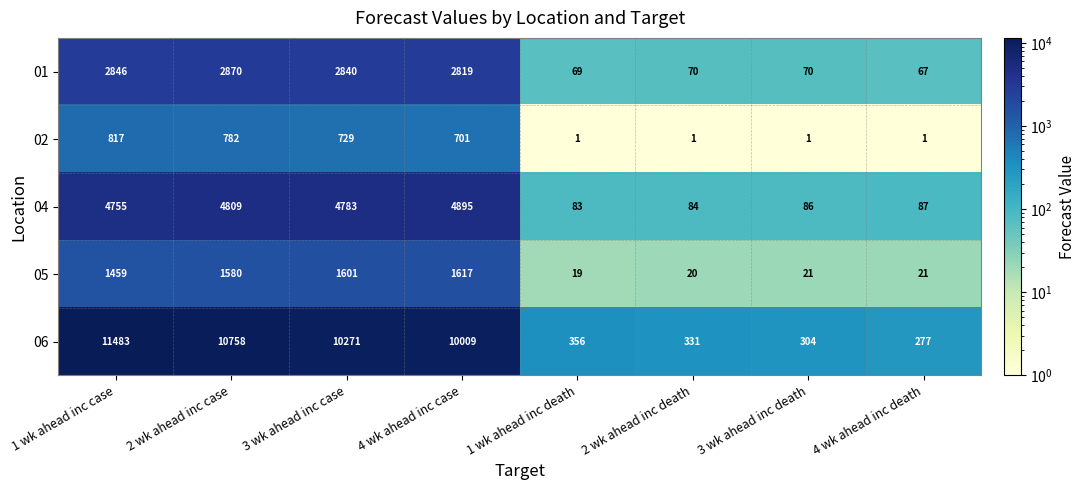

At which category does the chart reach its peak across all series?

1 wk ahead inc case